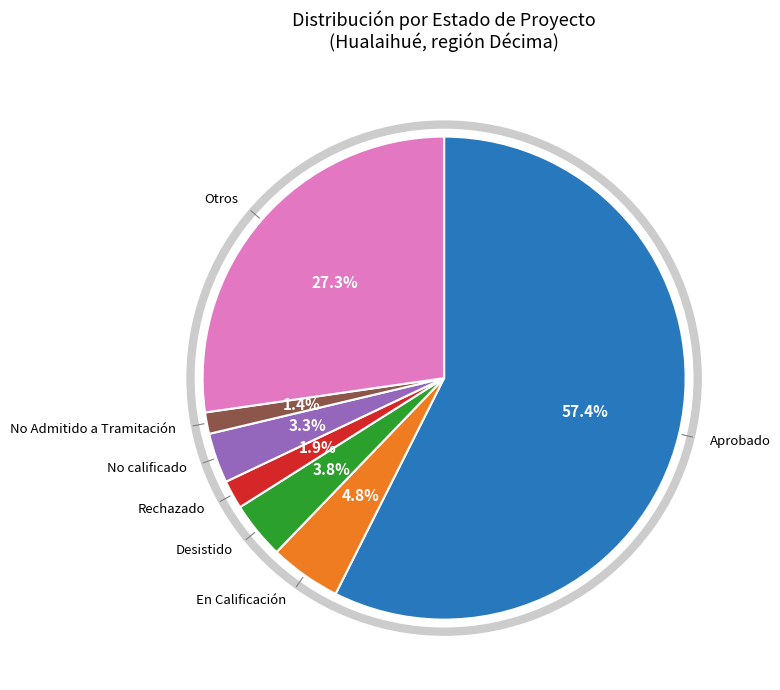

Is there any slice that represents more than half of the pie?

Yes